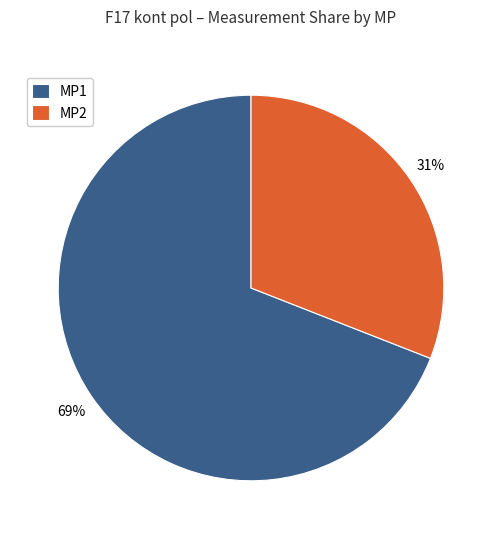

Between MP1 and MP2, which is larger?

MP1